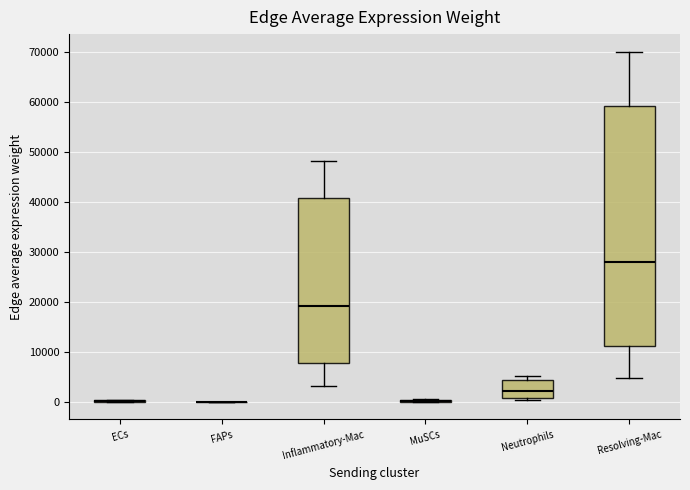

Reading left to right, transcribe this box plot: for each box, give where its median line is, the range the box spans, and where its two whiskers end, as read against the y-axis. The values are not printed on the chart, so give them approximately, as read against the axis.

ECs: box collapsed to a line at 0, whiskers 0 to 0
FAPs: box collapsed to a line at 0, whiskers 0 to 0
Inflammatory-Mac: median 19000, box 8000 to 41000, whiskers 3000 to 48000
MuSCs: box collapsed to a line at 0, whiskers 0 to 1000
Neutrophils: median 2000, box 1000 to 4000, whiskers 0 to 5000
Resolving-Mac: median 28000, box 11000 to 59000, whiskers 5000 to 70000